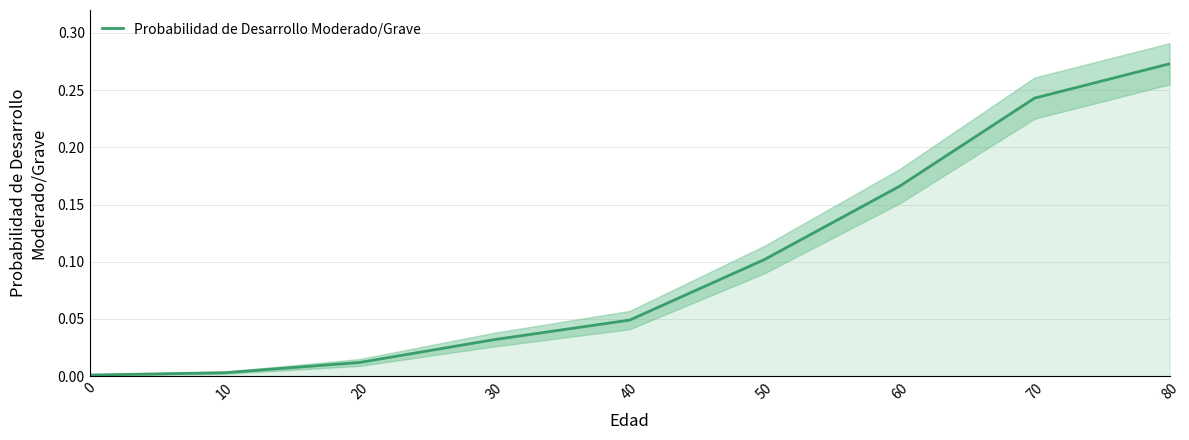

What is the sum of all values?

0.9